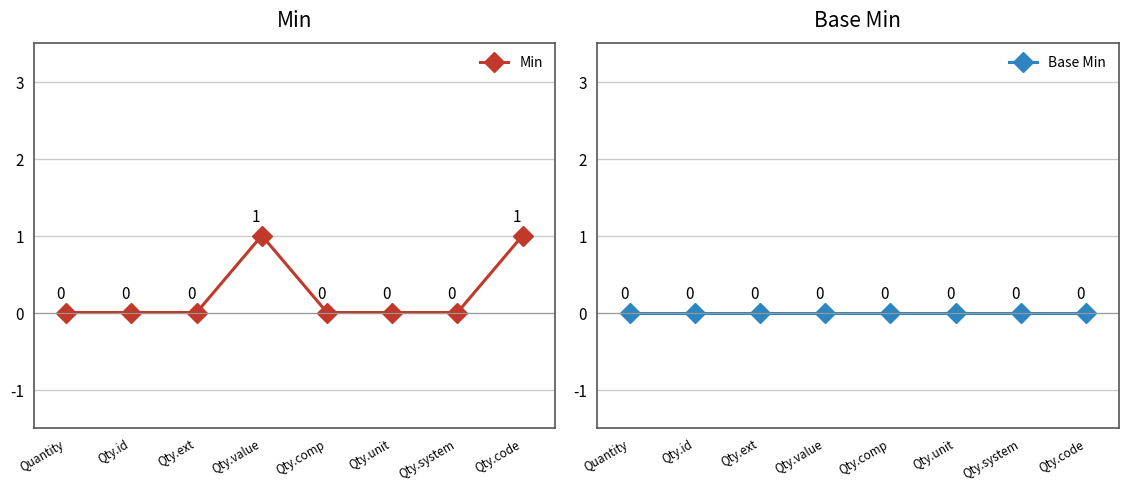

What position from the left is Qty.id?

2